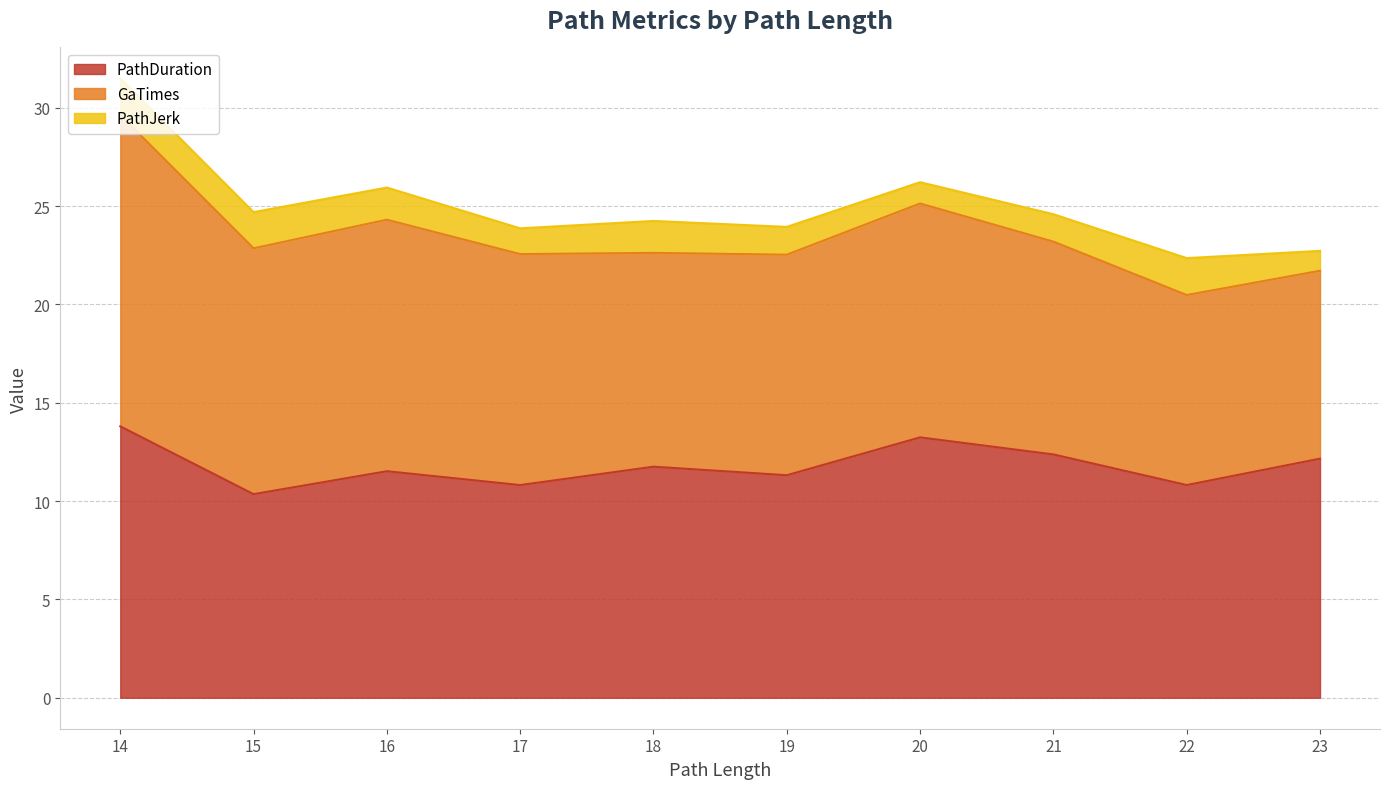

The PathDuration series shows 20.5 at 14. True or false?

False